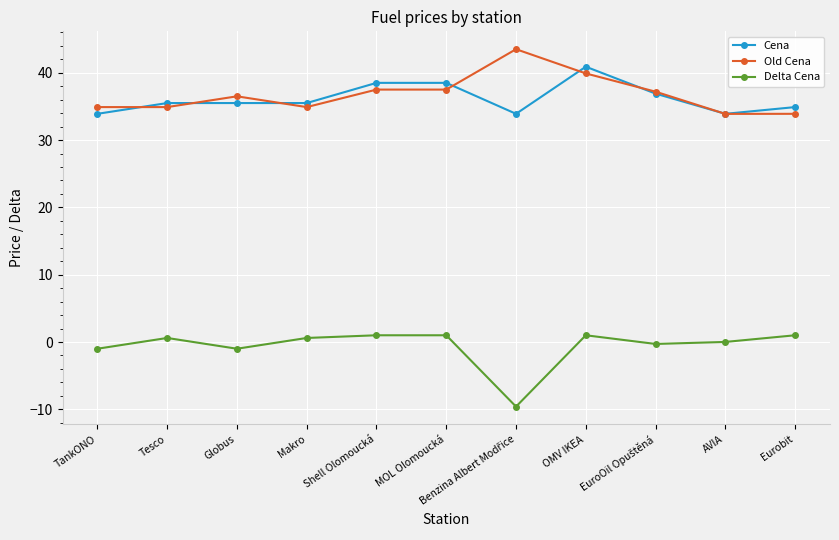

What is the highest value of the Cena series?

40.9